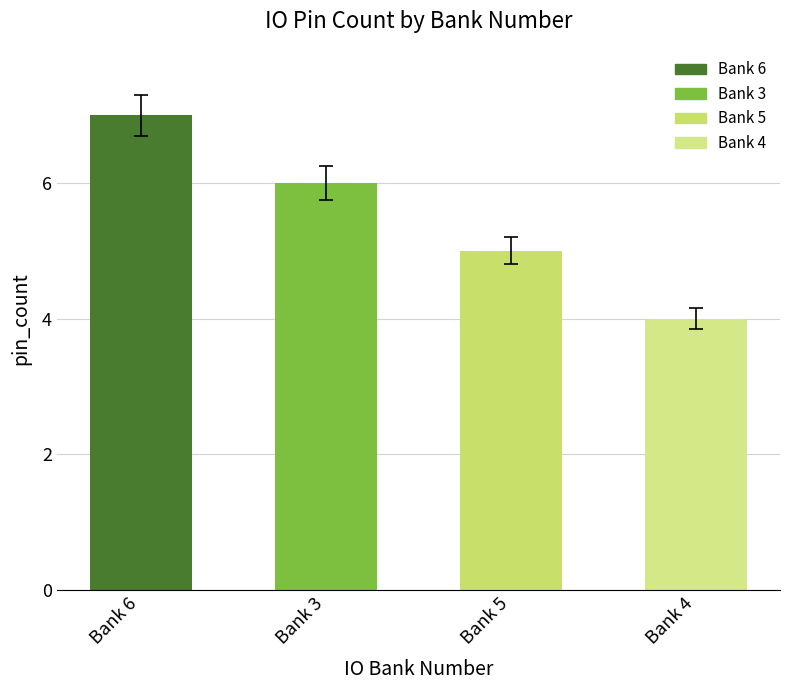

List the labels in order of value, largest first.

Bank 6, Bank 3, Bank 5, Bank 4